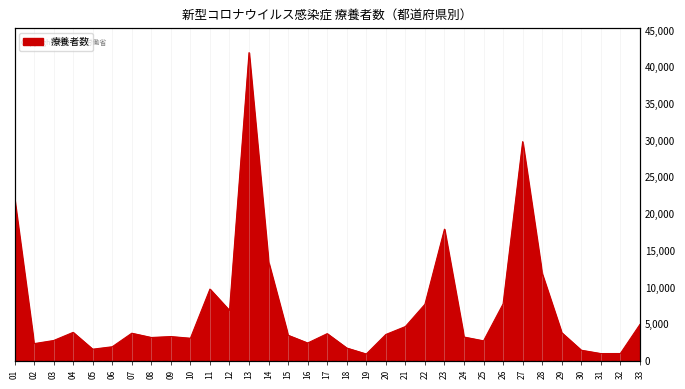

Reading left to right, list all the values displayed in this chart.

22122	2310	2734	3845	1554	1885	3729	3147	3275	3044	9738	6831	41938	13414	3450	2396	3671	1713	897	3556	4636	7663	17896	3211	2689	7720	29811	11818	3798	1415	959	964	4917